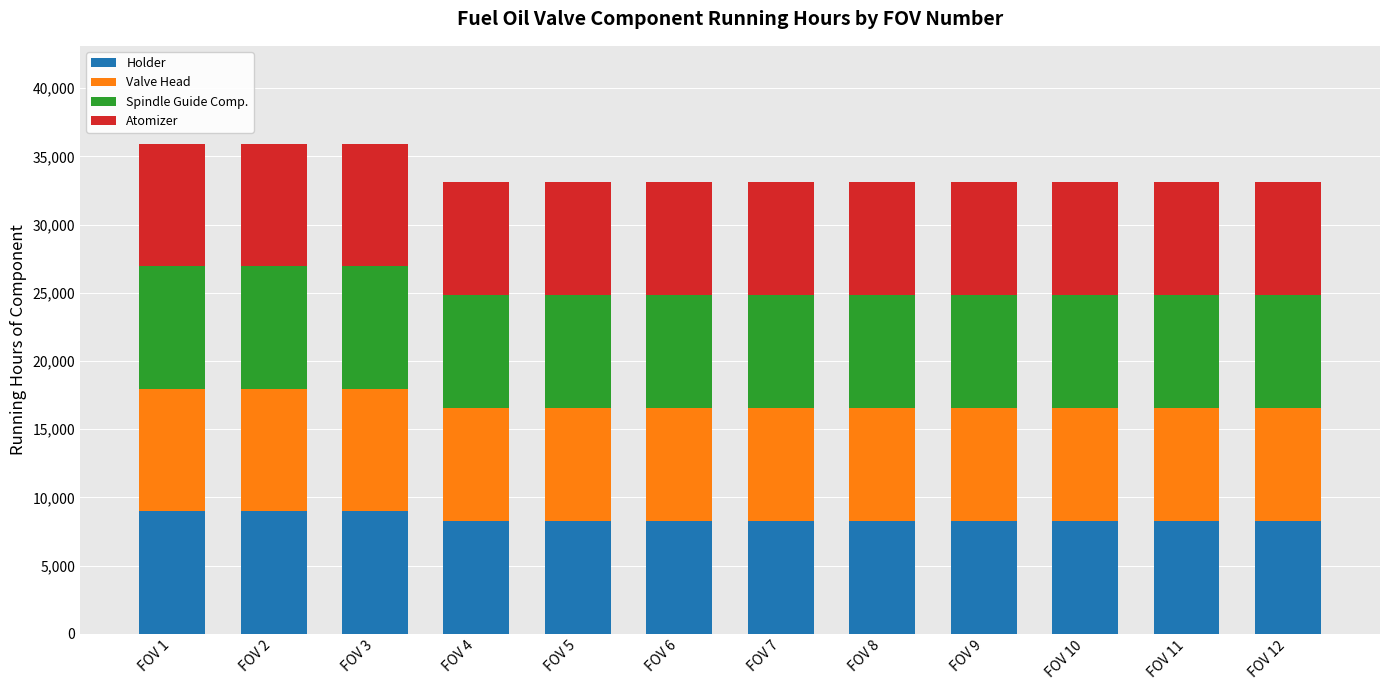

What are all the series names shown in the legend?

Holder, Valve Head, Spindle Guide Comp., Atomizer